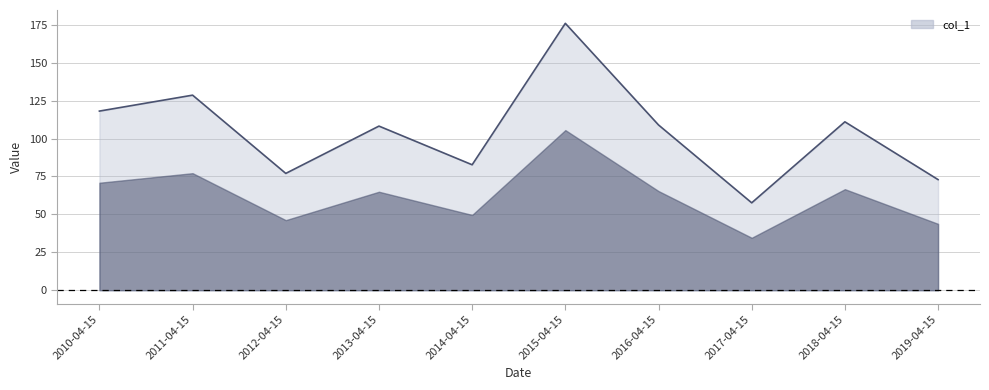

What value does the data have at 2013-04-15?

108.2